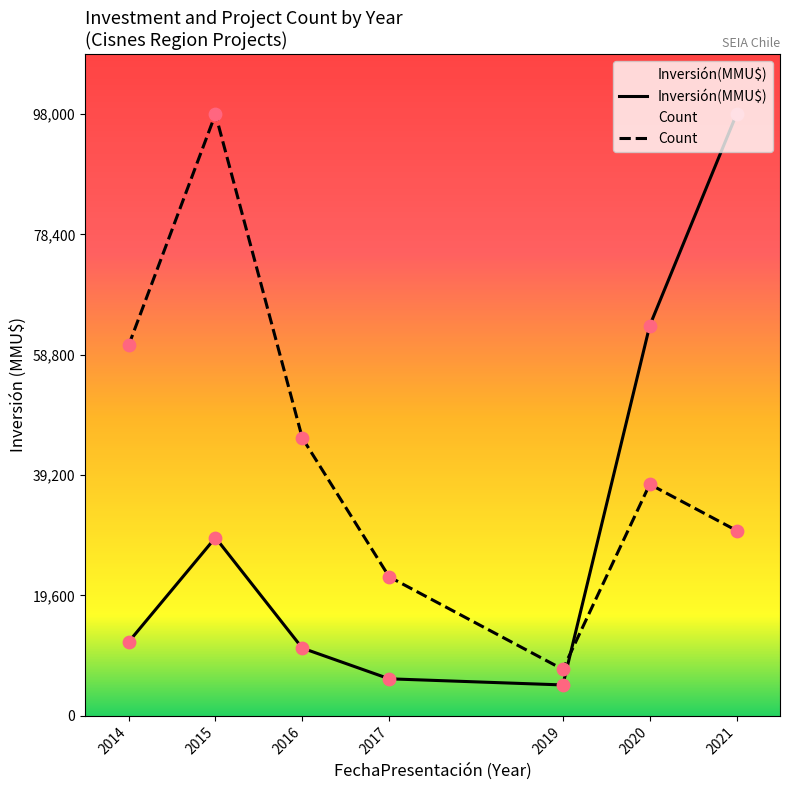

Which series has the largest Y range (max minus min)?

Inversión(MMU$)